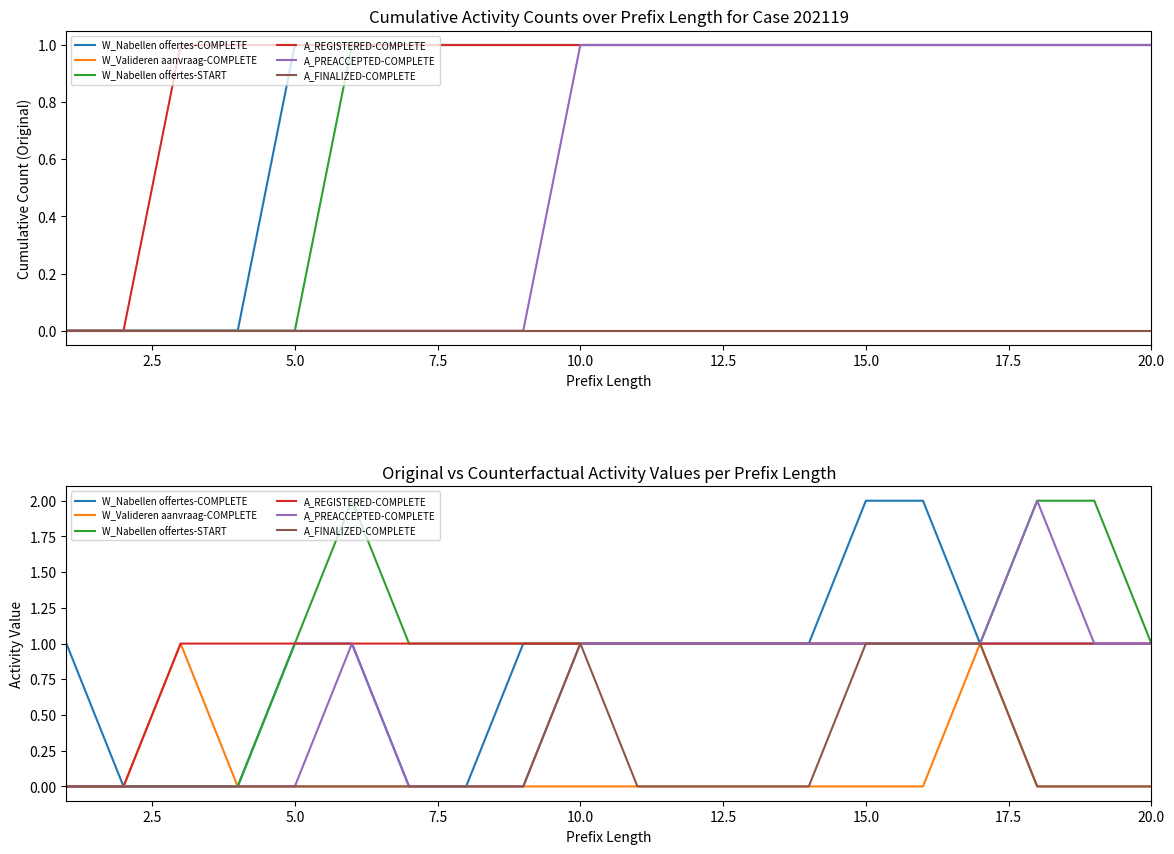

What is the highest value of the A_FINALIZED-COMPLETE series?

1